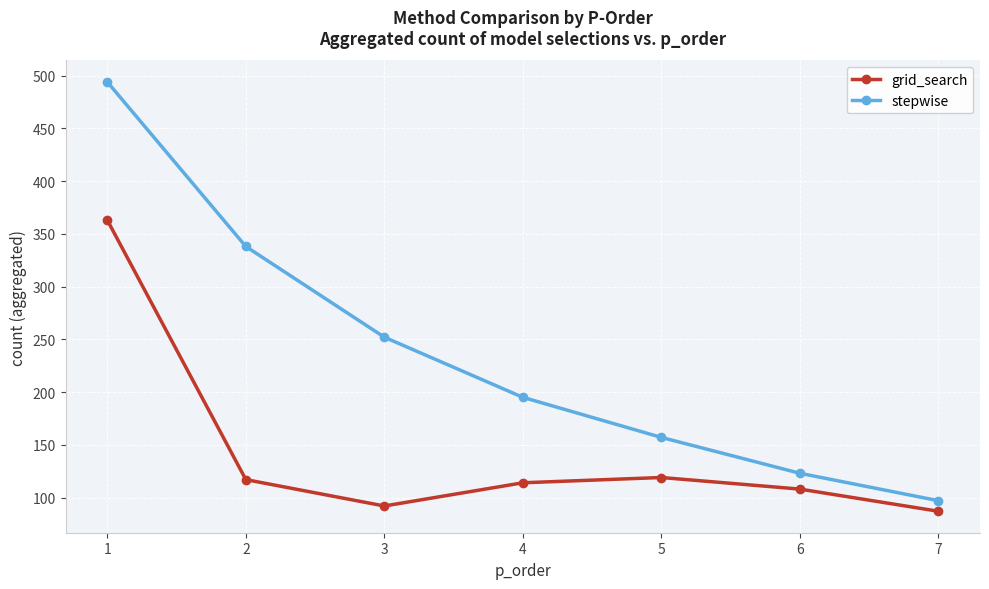

True or false: grid_search and stepwise intersect in this chart.

False